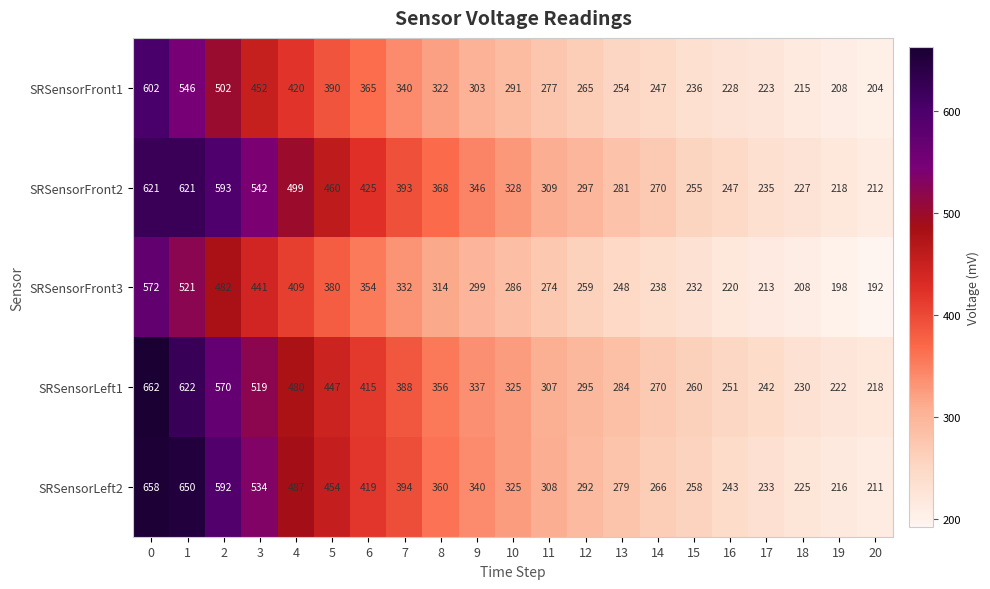

Which series has the largest range (max minus min)?

SRSensorLeft2